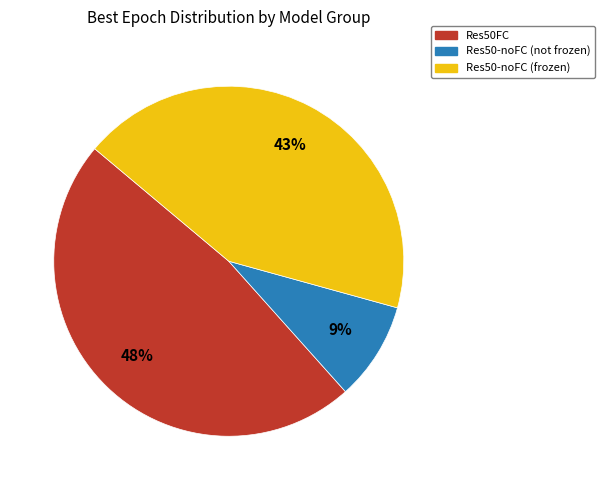

Combined, do Res50-noFC (not frozen) and Res50-noFC (frozen) account for over 50%?

Yes